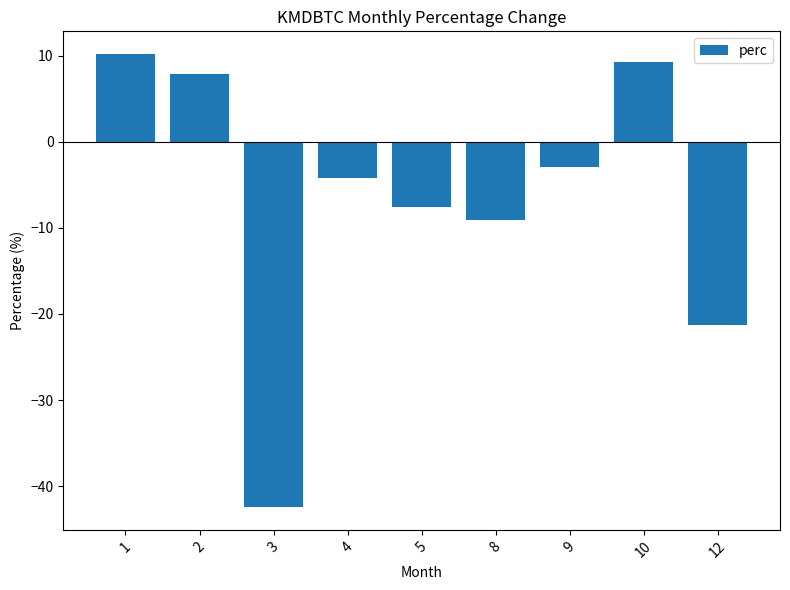

Which has a higher value, 3 or 9?

9